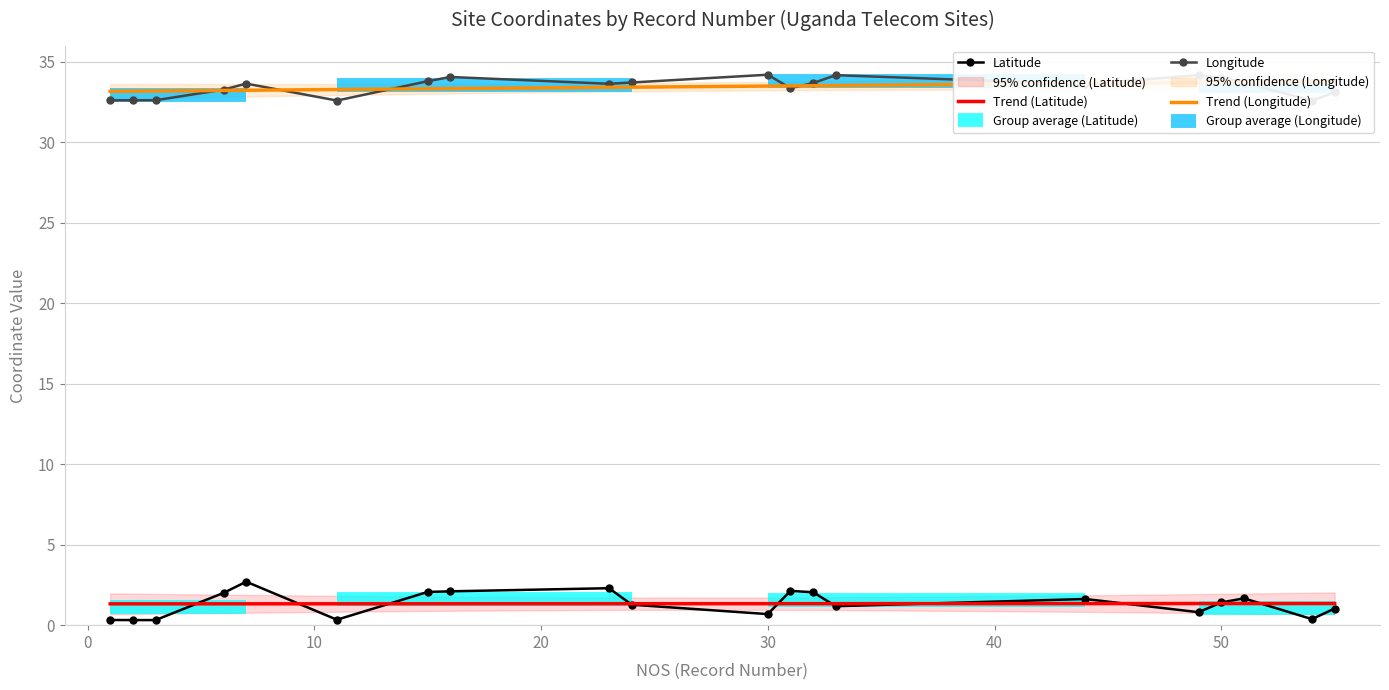

At how many categories does at least one series exceed 7?

20